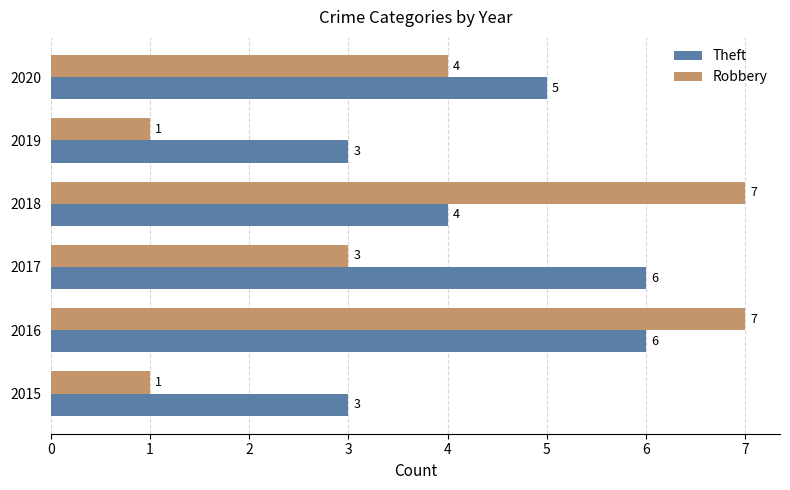

Which series changed the most between 2015 and 2020?

Robbery